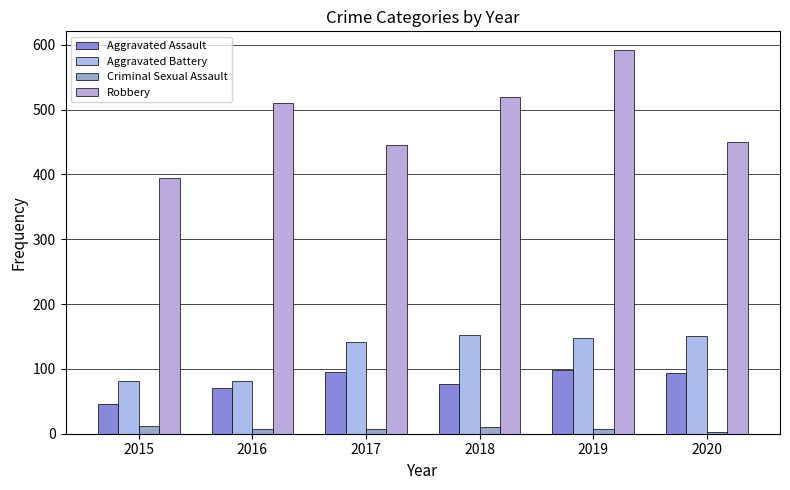

What is the value of the Robbery bar at the 6th from the left?

450